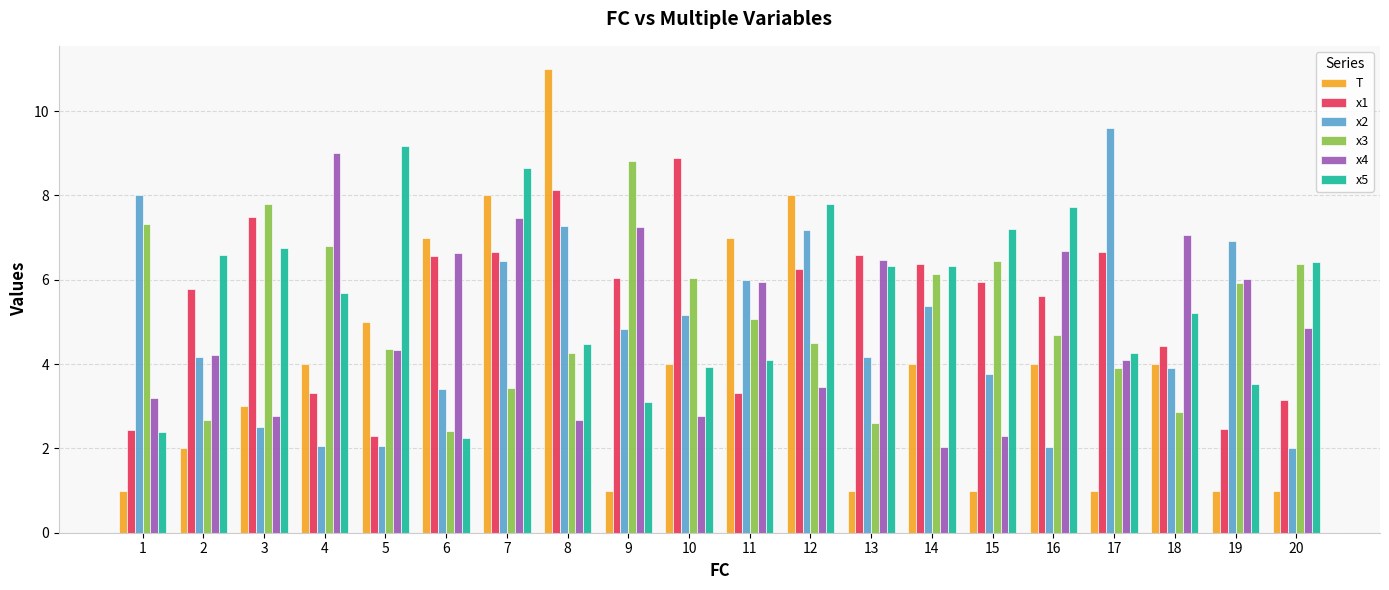

Where is x3 nearest to the value 5?

11